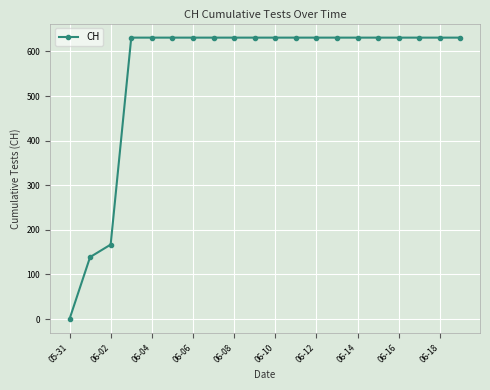

How many data points does each series have?

20